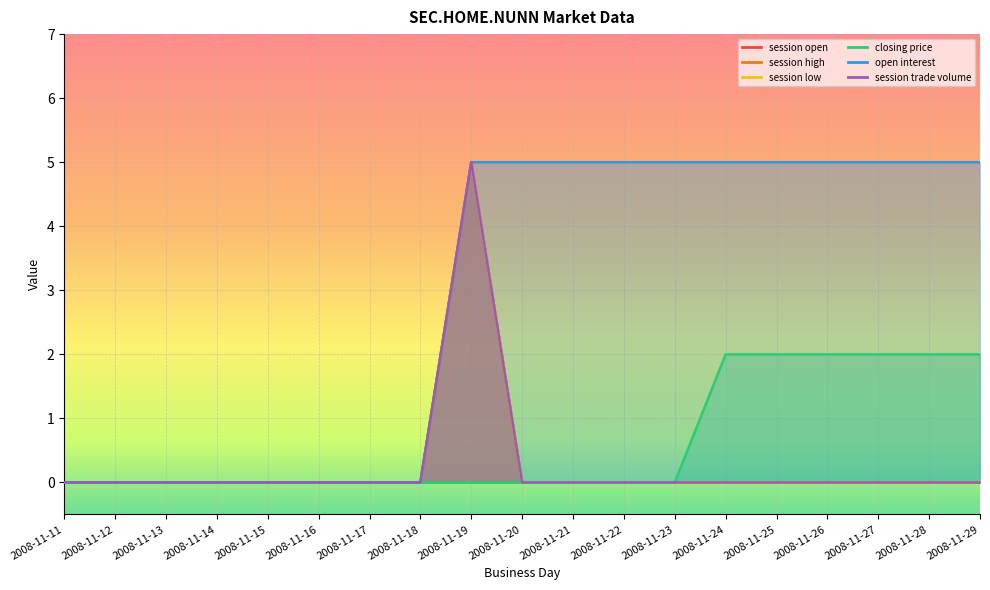

Reading right to left, list all the values displayed in this chart.

session open: 0	0	0	0	0	0	0	0	0	0	5	0	0	0	0	0	0	0	0
session high: 0	0	0	0	0	0	0	0	0	0	5	0	0	0	0	0	0	0	0
session low: 0	0	0	0	0	0	0	0	0	0	5	0	0	0	0	0	0	0	0
closing price: 2	2	2	2	2	2	0	0	0	0	0	0	0	0	0	0	0	0	0
open interest: 5	5	5	5	5	5	5	5	5	5	5	0	0	0	0	0	0	0	0
session trade volume: 0	0	0	0	0	0	0	0	0	0	5	0	0	0	0	0	0	0	0